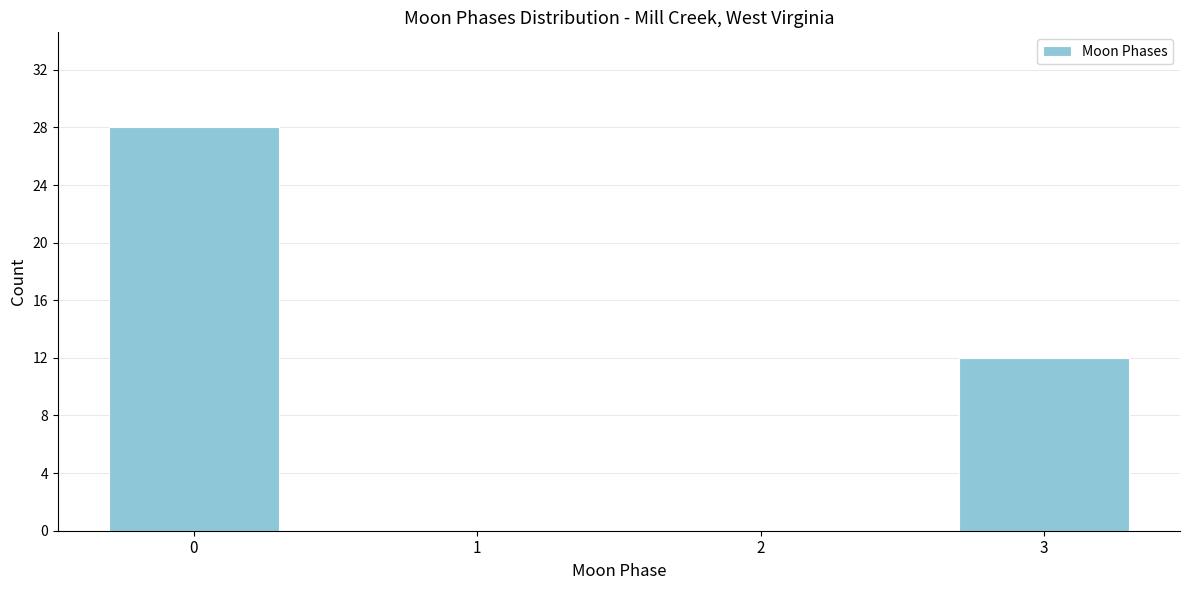

Reading right to left, what are all the values shown in this chart?

3=12	2=0	1=0	0=28